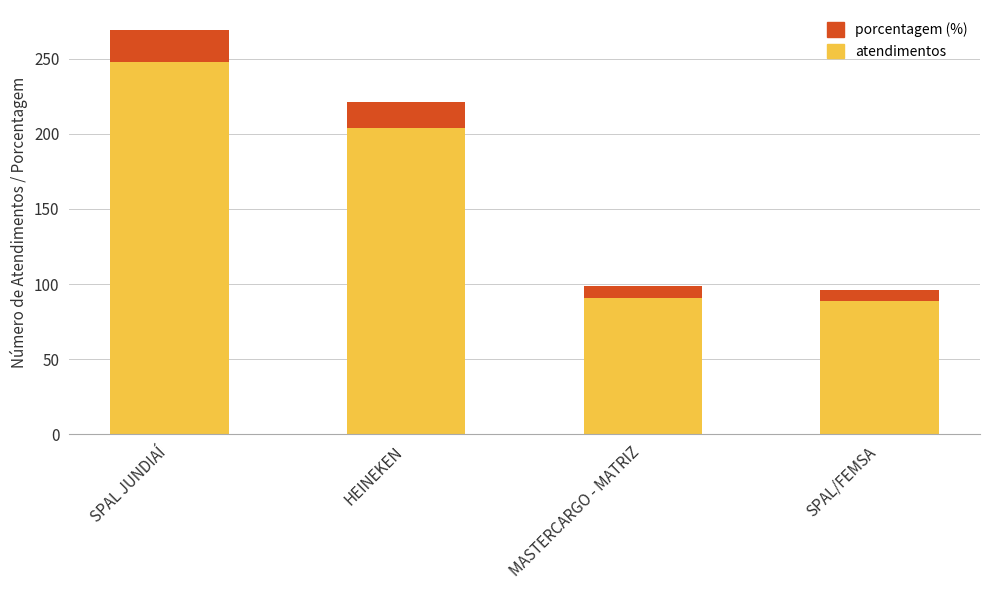

How many distinct data groups are displayed?

2